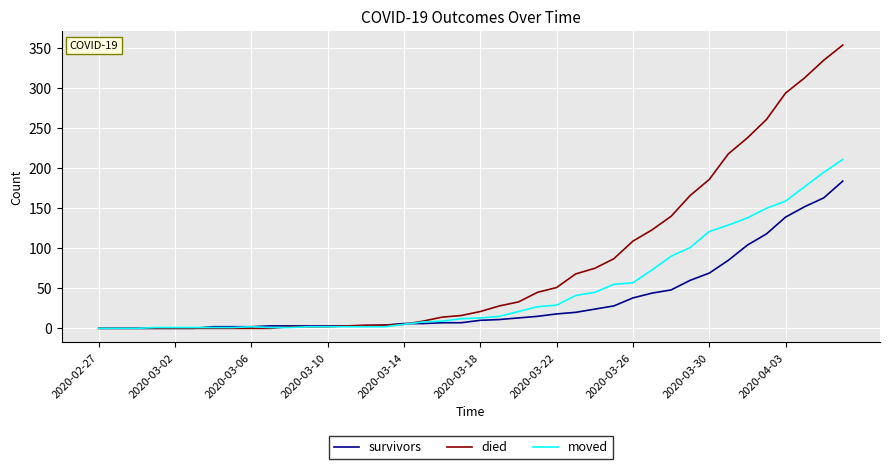

What is the greatest value displayed?

354